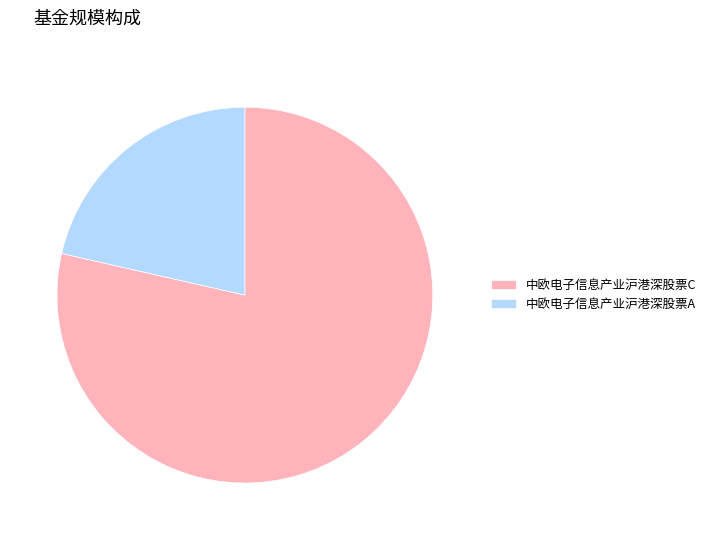

Is there any slice that represents more than half of the pie?

Yes